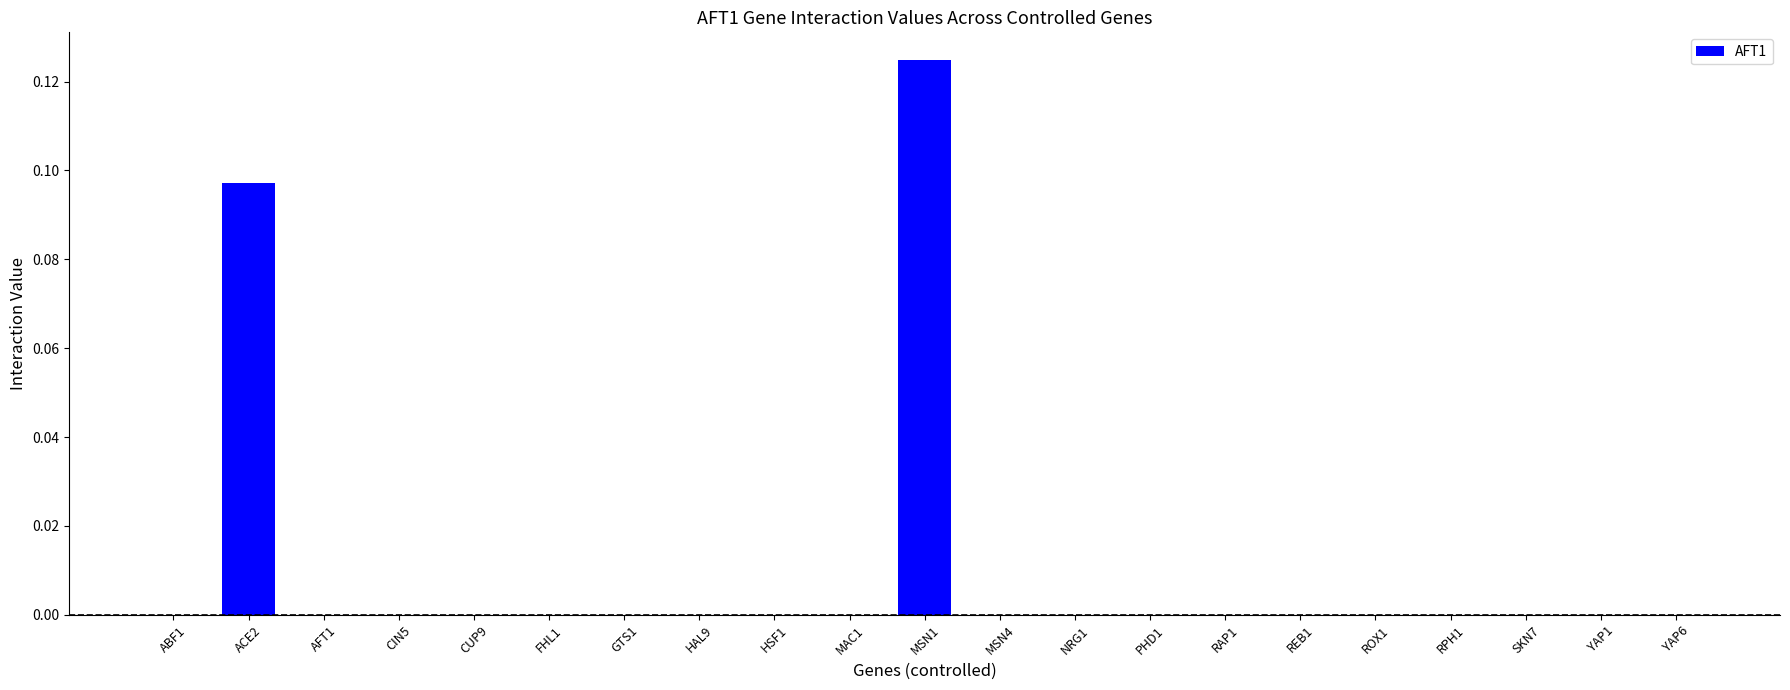

Which category has the highest value across all series?

MSN1